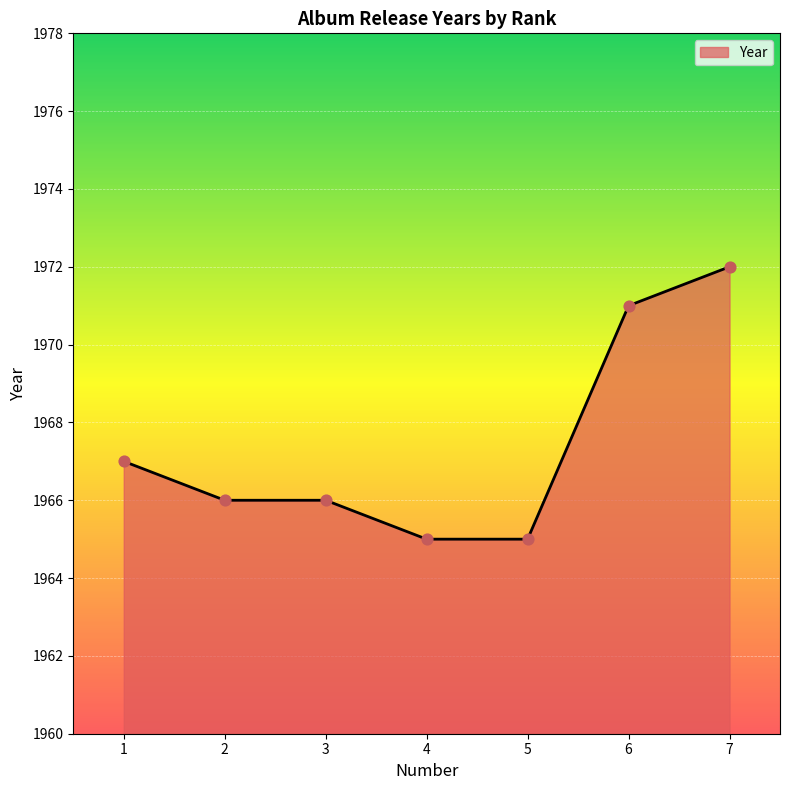

Approximately how many times larger is the value at 1 compared to 7?

1.0